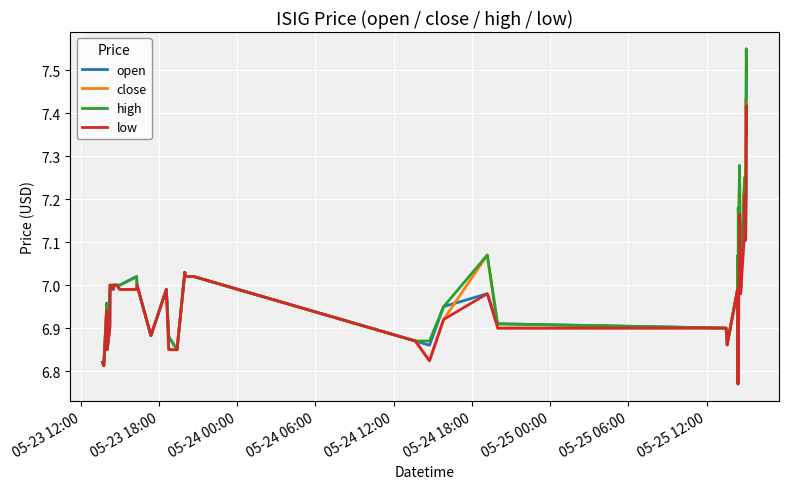

Which series has the widest spread of values?

high